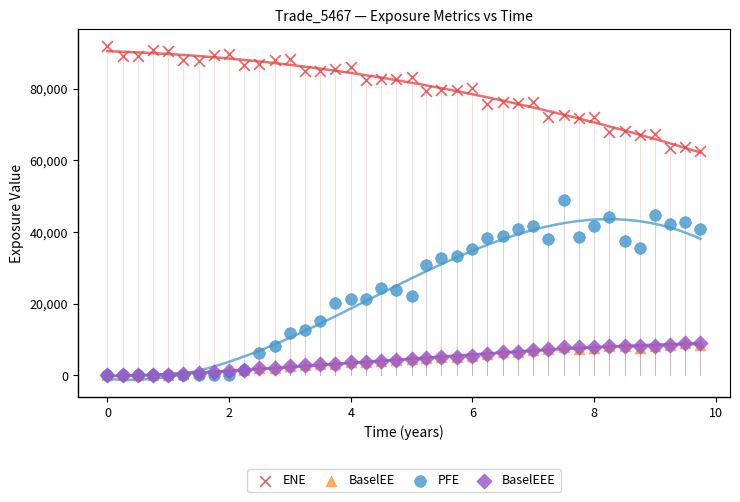

Which series has the widest spread of Y values?

PFE